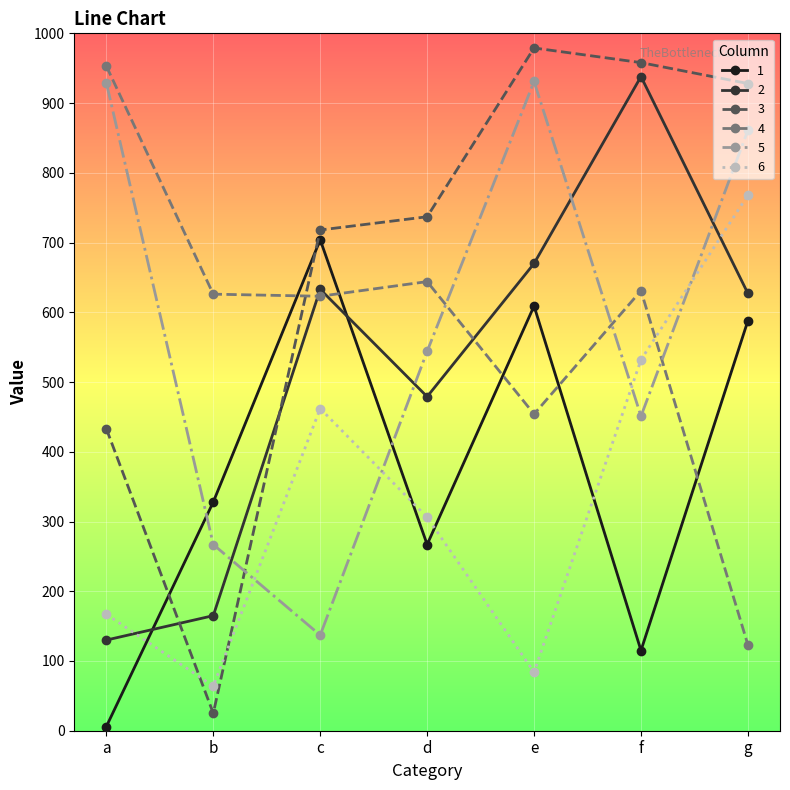

What are all the series names shown in the legend?

1, 2, 3, 4, 5, 6